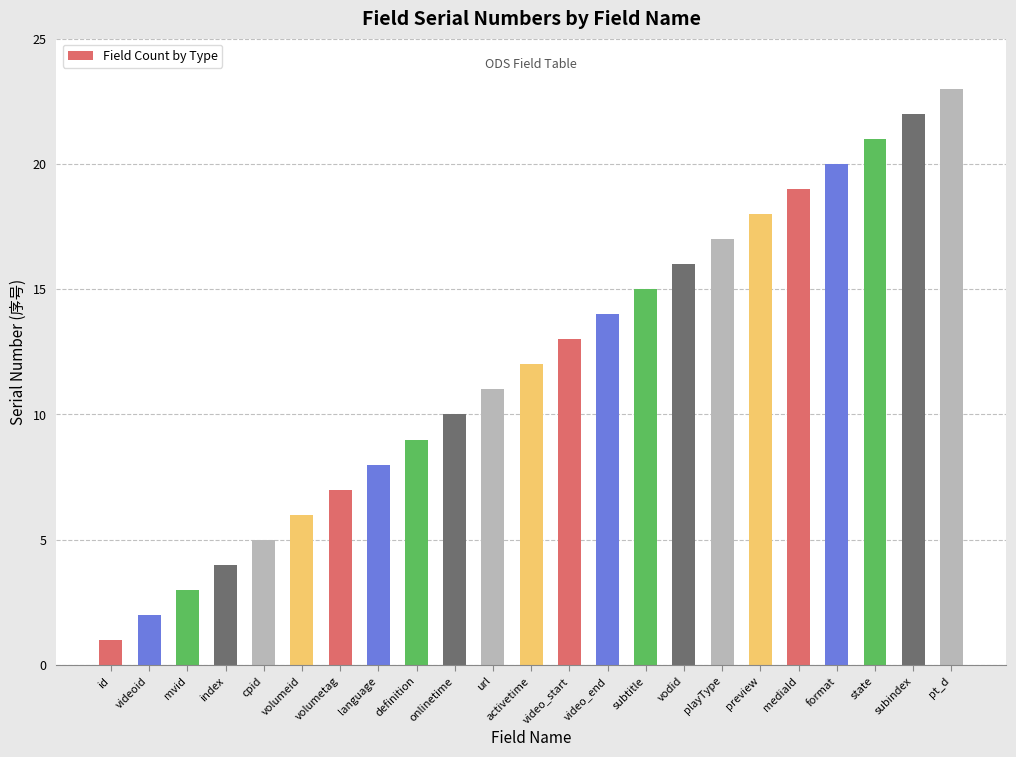

Which label corresponds to the largest value in the chart?

pt_d